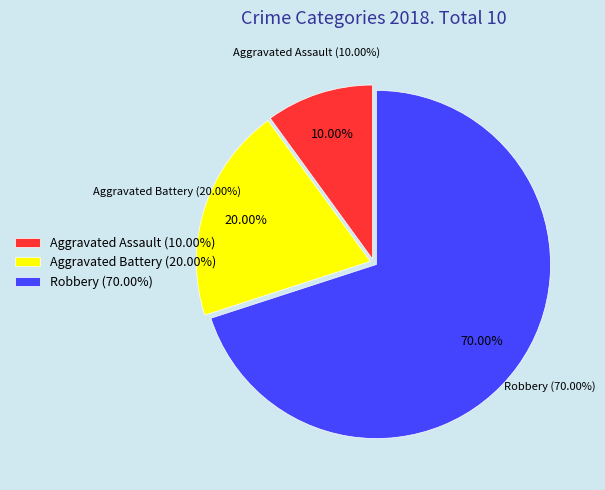

Which category has the biggest portion of the pie?

Robbery